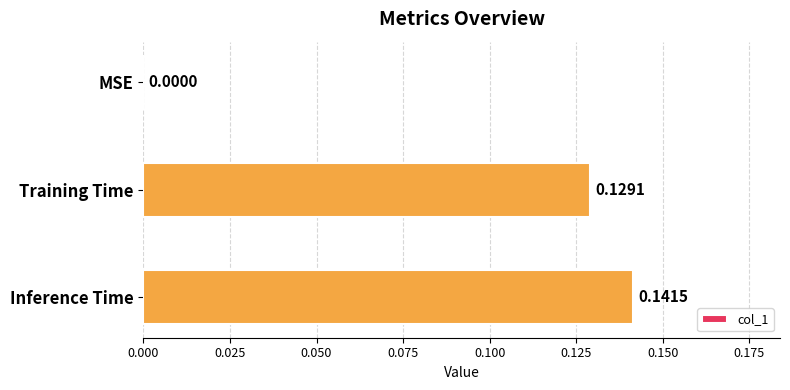

Where is the data nearest to the value 0?

MSE